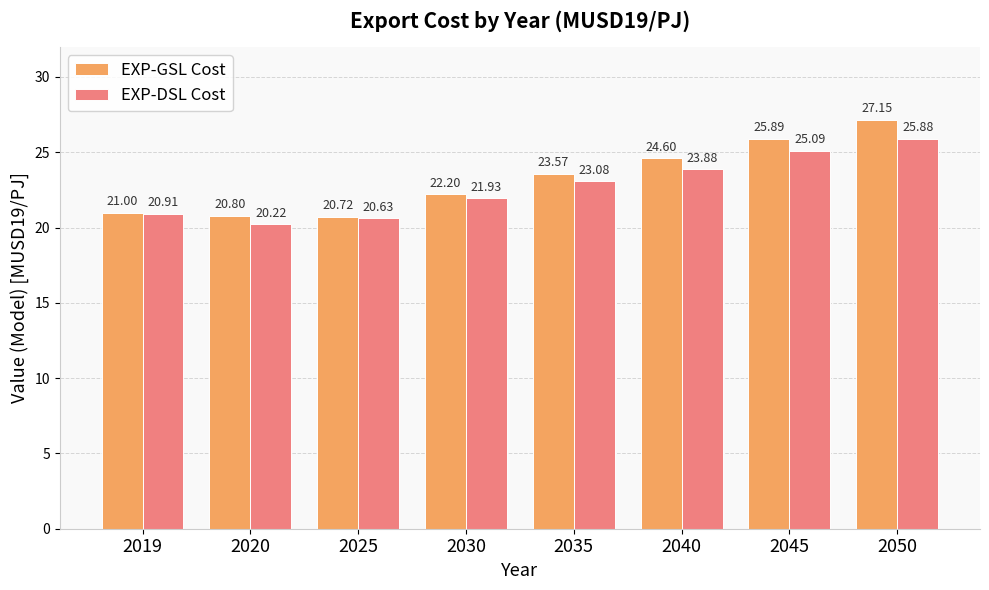

Is the value of EXP-DSL Cost at 2045 greater than the value of EXP-GSL Cost at 2019?

Yes